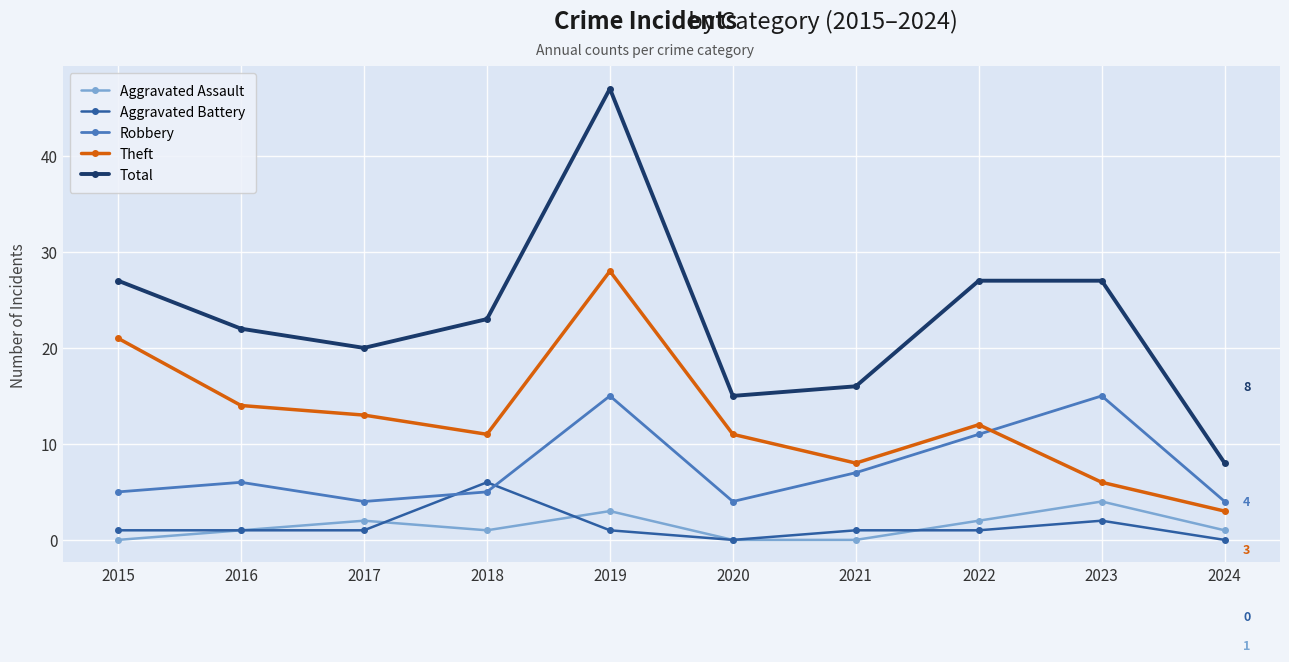

Where is Theft nearest to the value 15?

2016